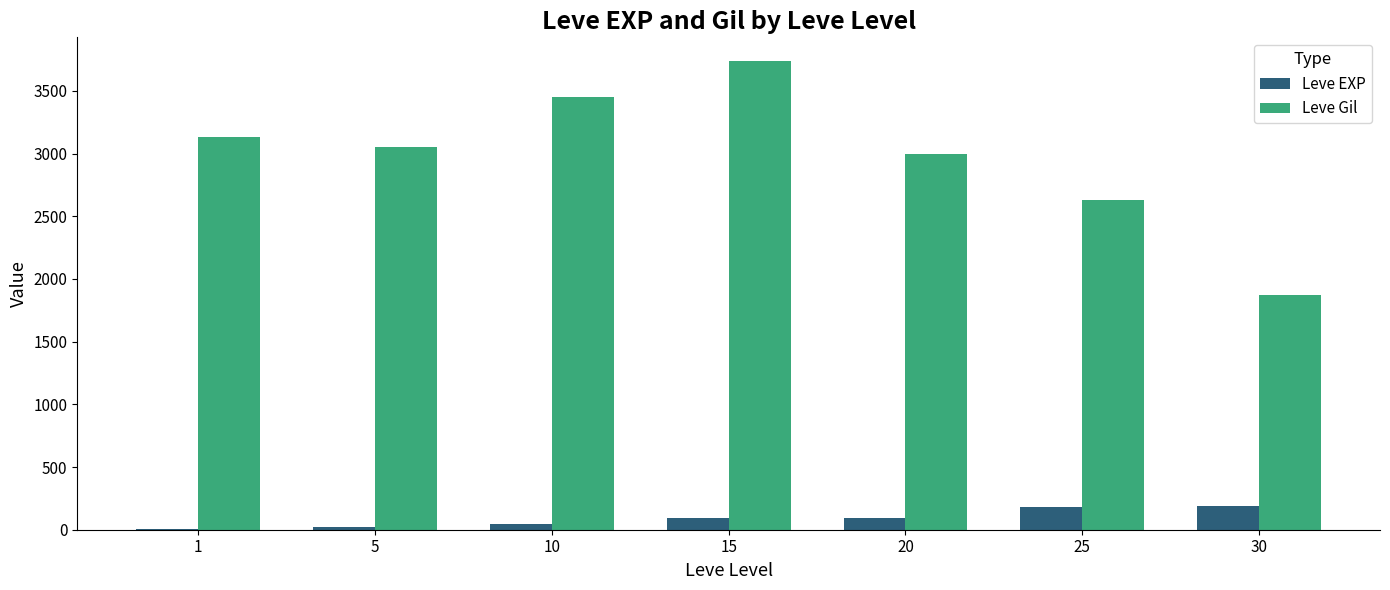

Between 1 and 25, which series saw the biggest shift?

Leve Gil